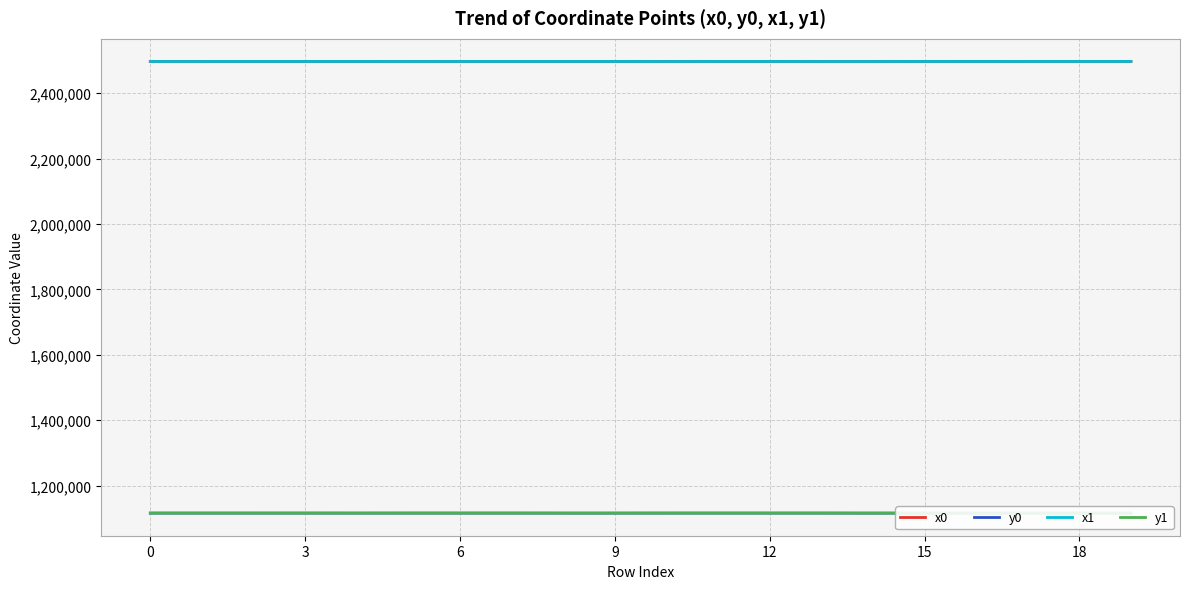

Rank the series by their maximum value, from lowest to highest.

y1, y0, x1, x0